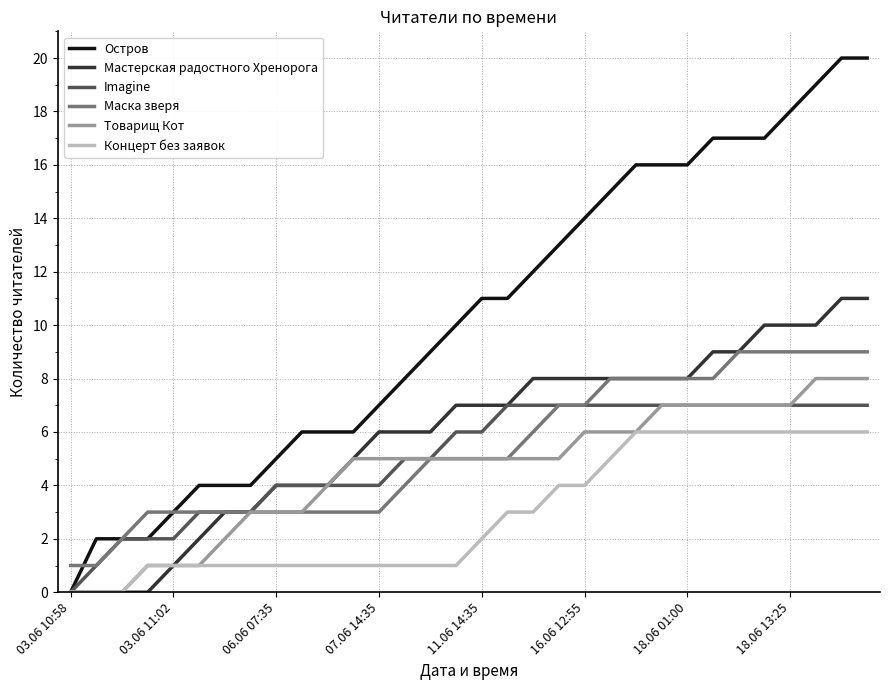

True or false: Маска зверя and Концерт без заявок intersect in this chart.

False